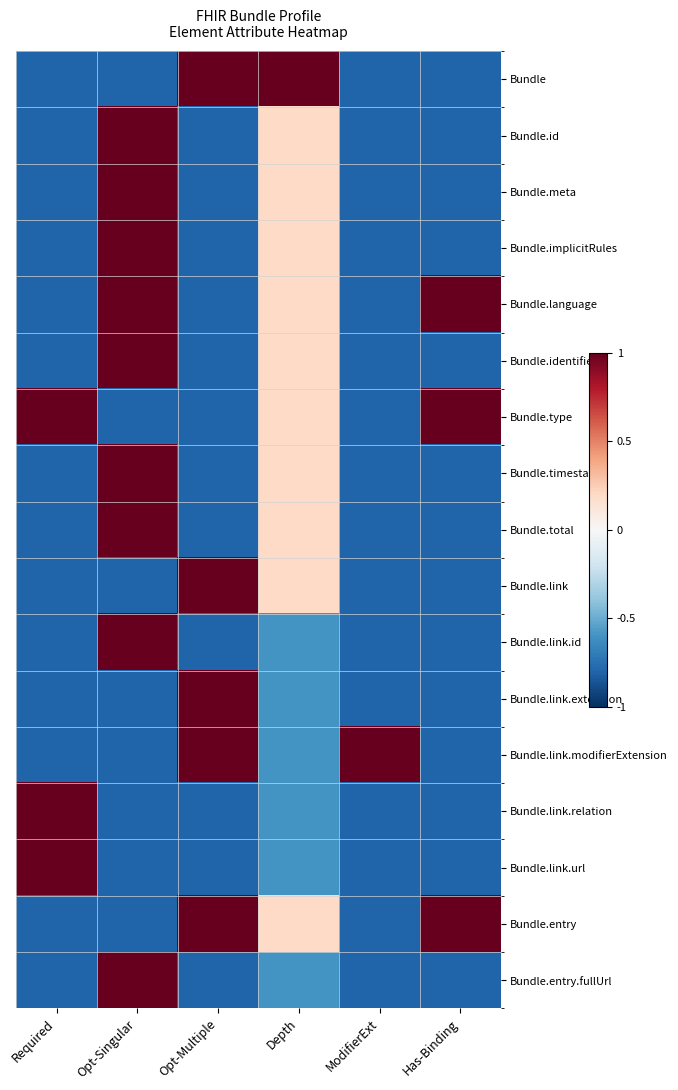

How many distinct data groups are displayed?

17